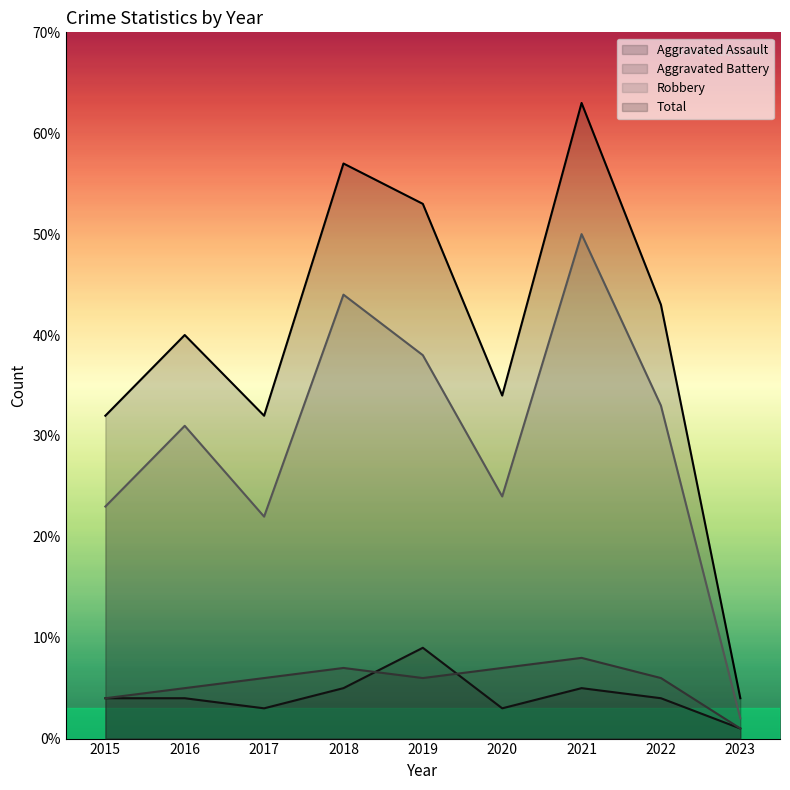

True or false: Aggravated Assault has more than 0 interior local peaks.

True